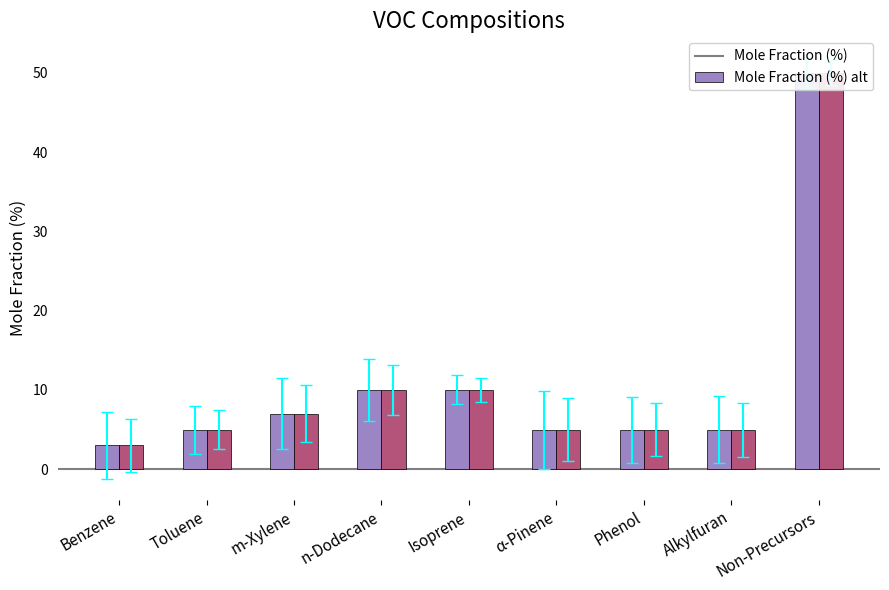

What is the minimum value shown in the chart?

3